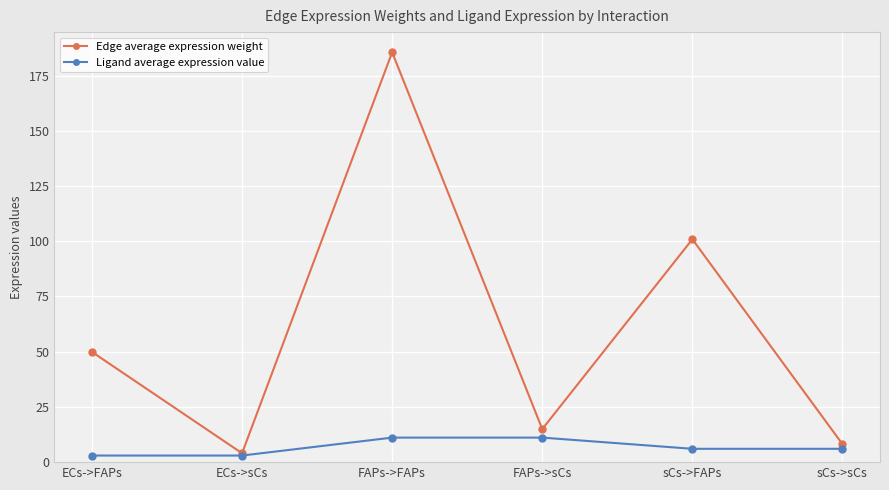

Which series changed the most between FAPs->sCs and sCs->FAPs?

Edge average expression weight